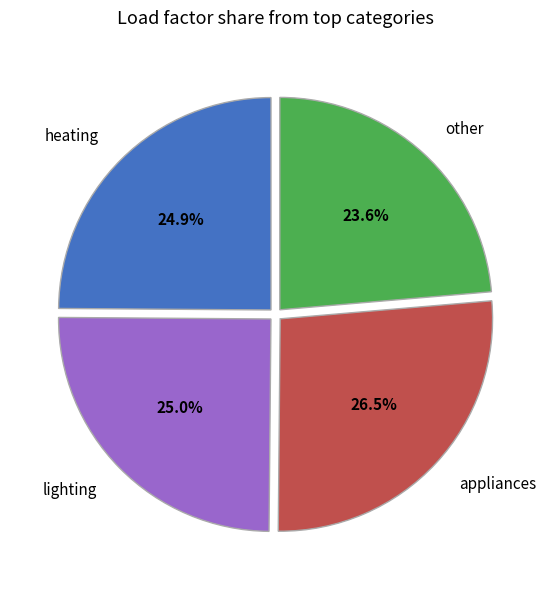

Which category has the smallest portion of the pie?

other